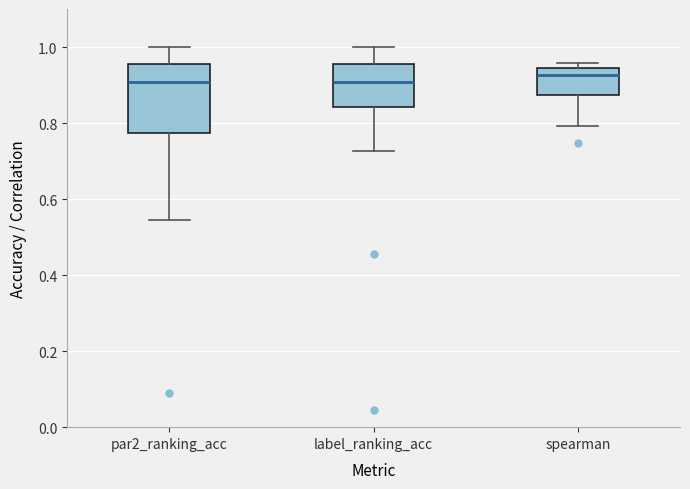

Reading left to right, transcribe this box plot: for each box, give where its median line is, the range the box spans, and where its two whiskers end, as read against the y-axis. The values are not printed on the chart, so give them approximately, as read against the axis.

par2_ranking_acc: median 0.90, box 0.78 to 0.96, whiskers 0.54 to 1.00
label_ranking_acc: median 0.90, box 0.84 to 0.96, whiskers 0.72 to 1.00
spearman: median 0.92, box 0.88 to 0.94, whiskers 0.80 to 0.96